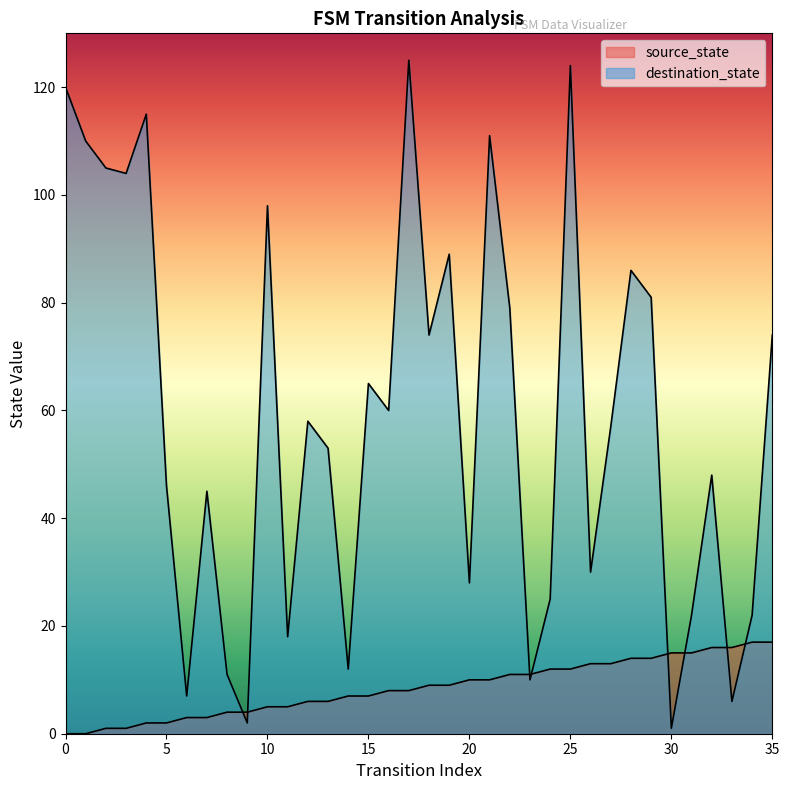

Reading left to right, list all the values displayed in this chart.

source_state: 0	0	1	1	2	2	3	3	4	4	5	5	6	6	7	7	8	8	9	9	10	10	11	11	12	12	13	13	14	14	15	15	16	16	17	17
destination_state: 120	110	105	104	115	46	7	45	11	2	98	18	58	53	12	65	60	125	74	89	28	111	79	10	25	124	30	57	86	81	1	22	48	6	22	74